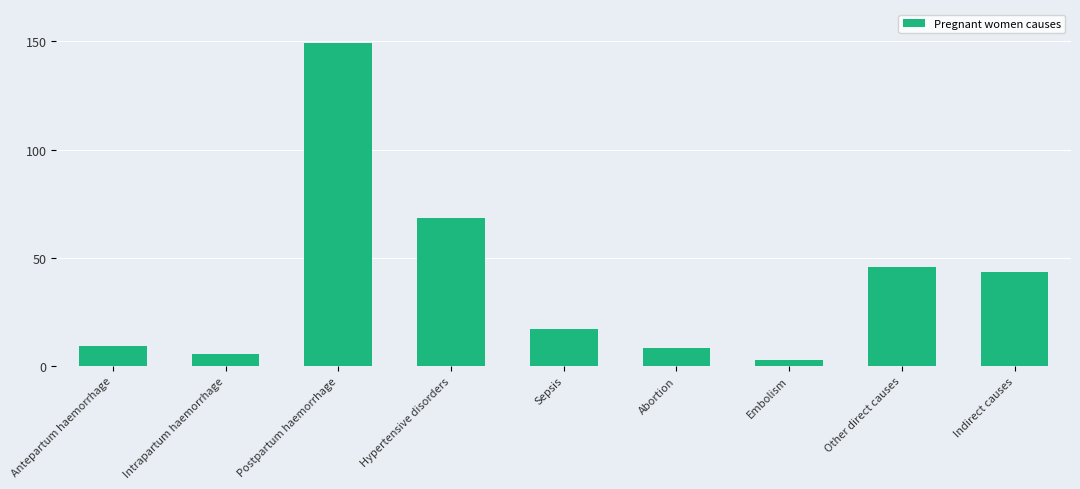

At which label does the data first exceed 17?

Postpartum haemorrhage